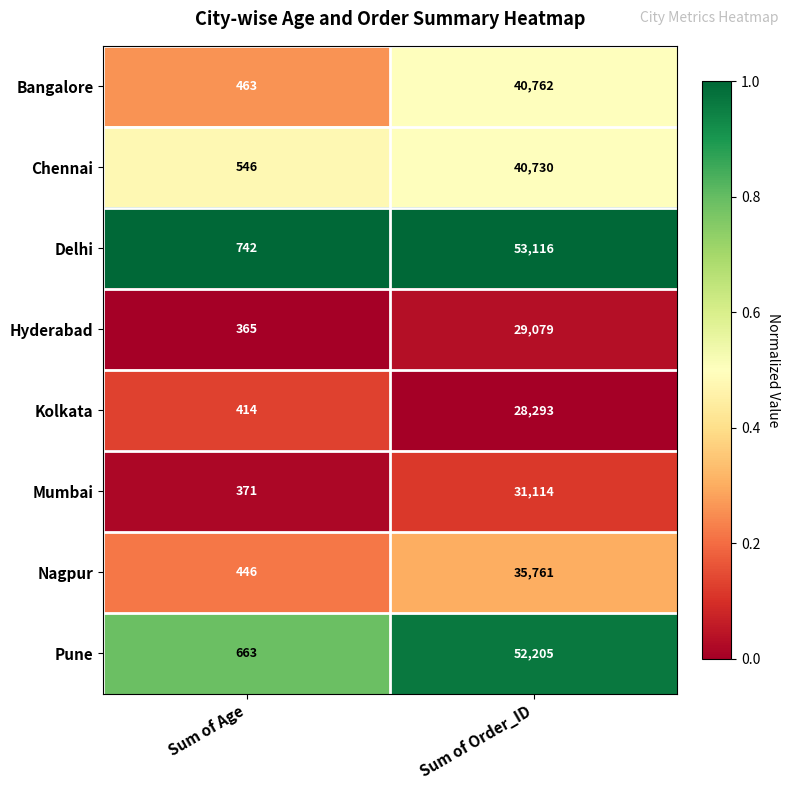

What is the total value across all series at Sum of Age?

4010